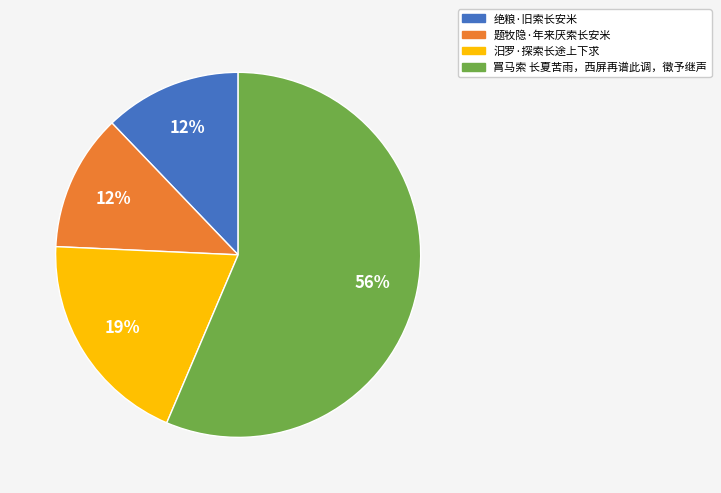

Count the number of slices in the pie.

4